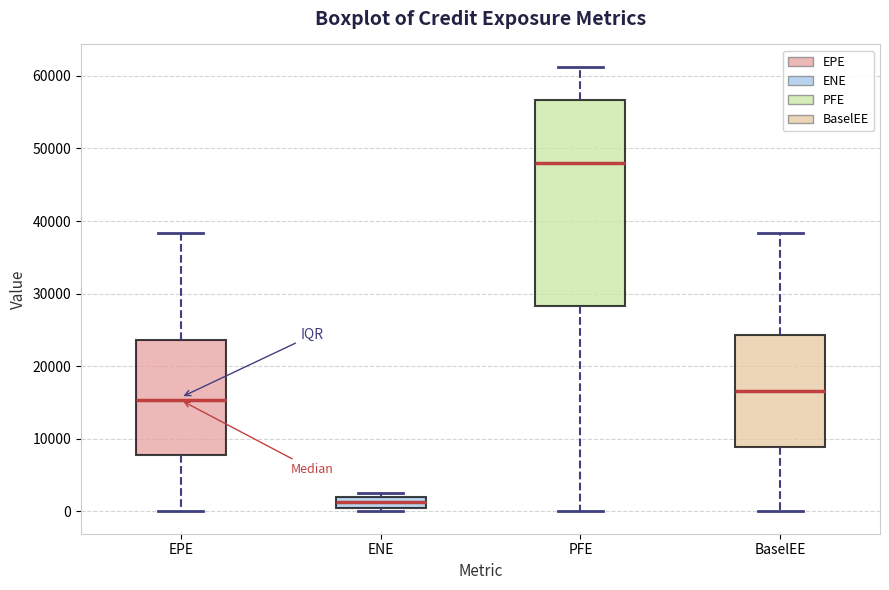

Comparing the boxes themselves (not the whiskers), which one is the tallest?

PFE